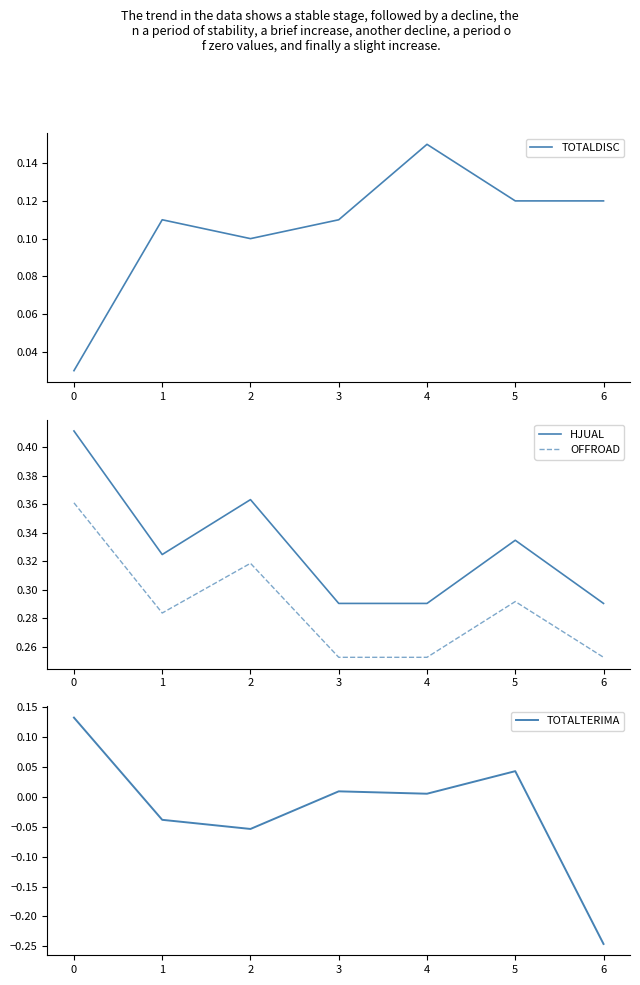

Is the value of OFFROAD at 1 greater than the value of HJUAL at 3?

No